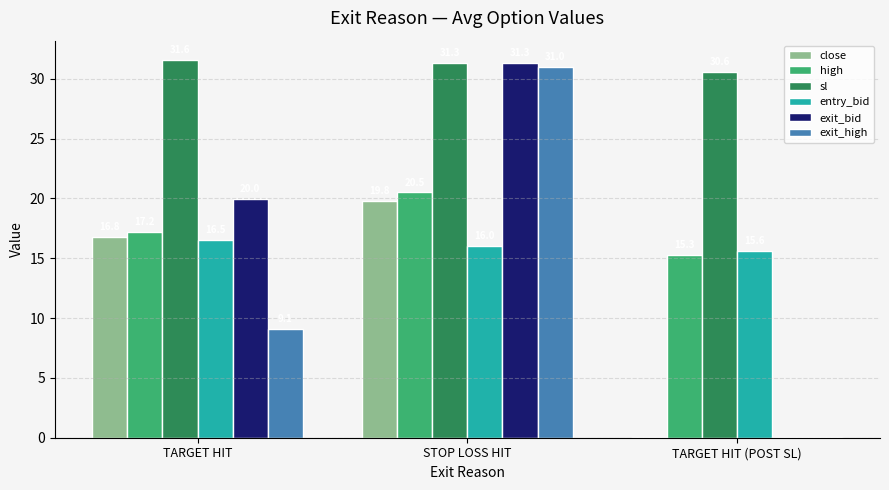

The value of entry_bid at TARGET HIT is 21.5. True or false?

False